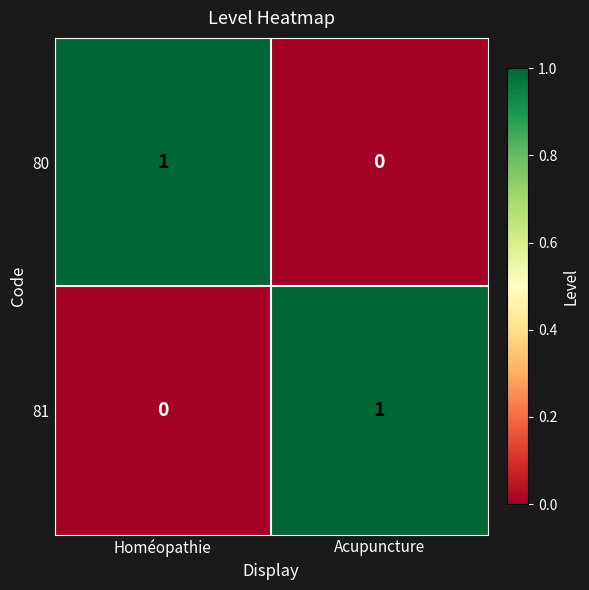

Count the number of categories in the chart.

2